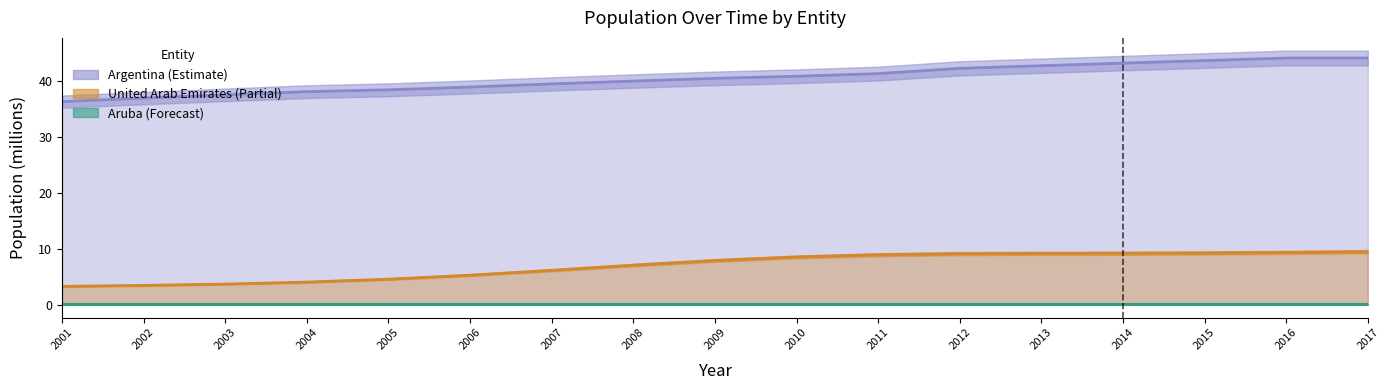

At how many categories does at least one series exceed 36?

17